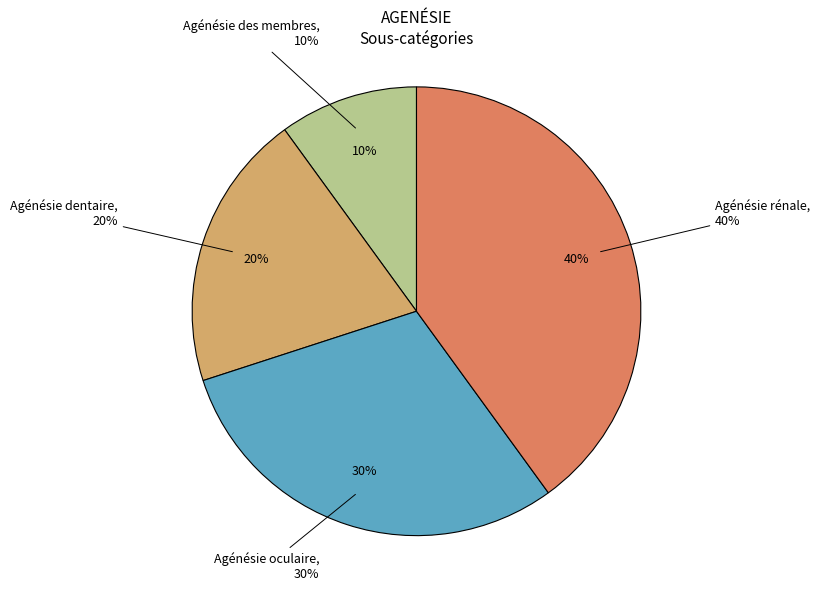

Rank the categories by value from highest to lowest.

Agénésie rénale, Agénésie oculaire, Agénésie dentaire, Agénésie des membres